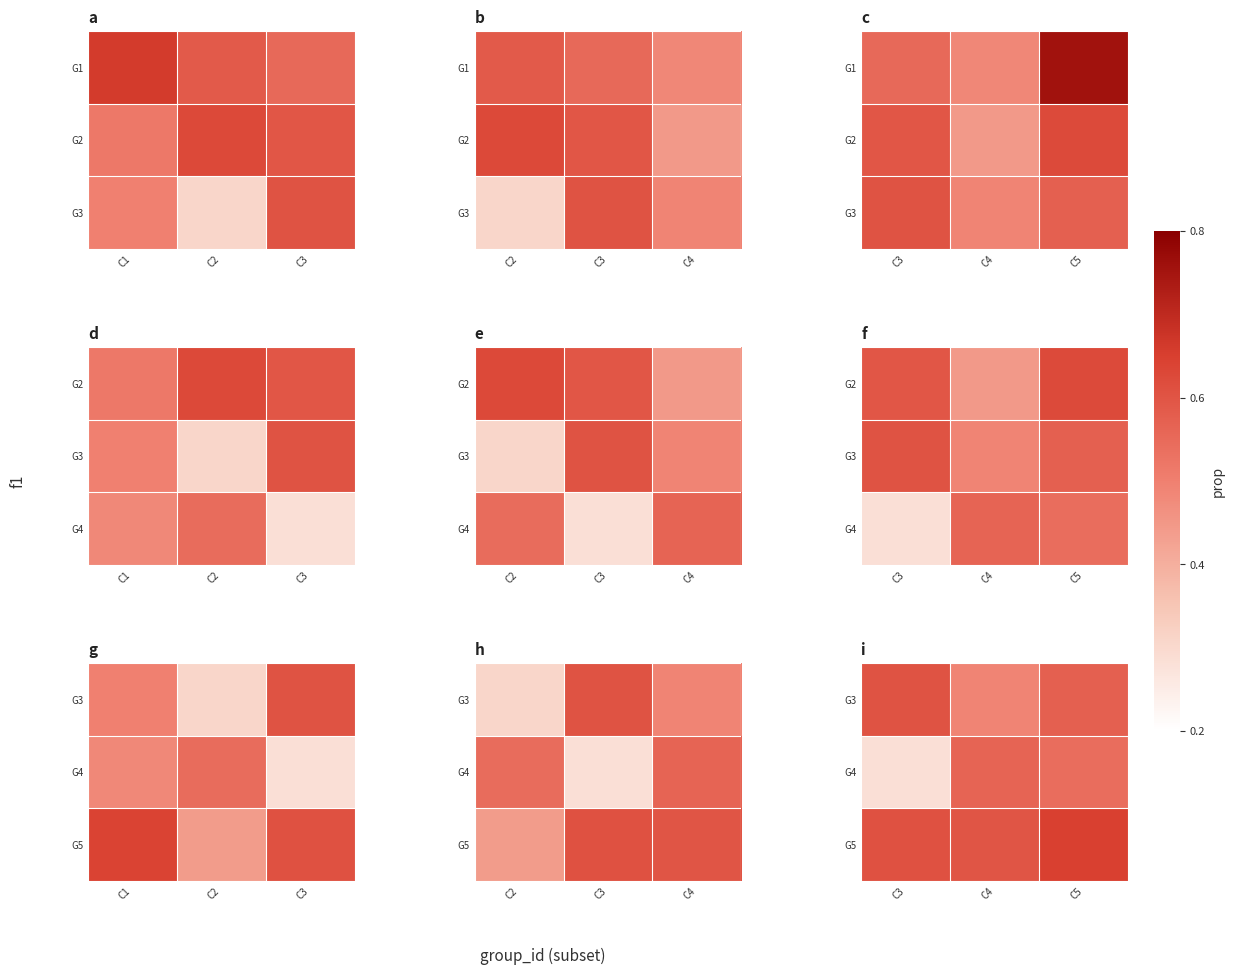

At C3, list the series in order from smallest to largest.

G4, G3, G5